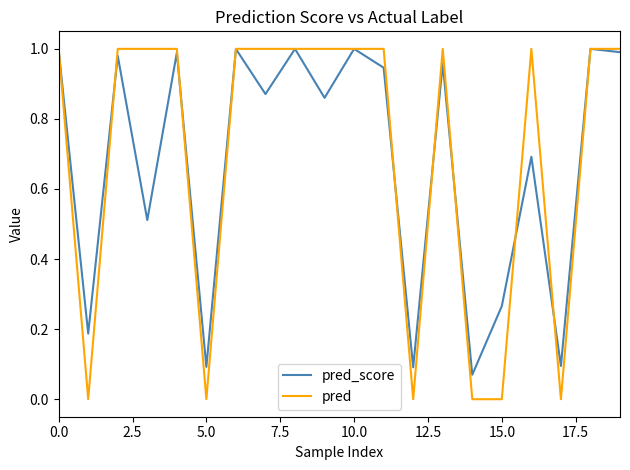

What is the sum of all pred_score values?

13.6